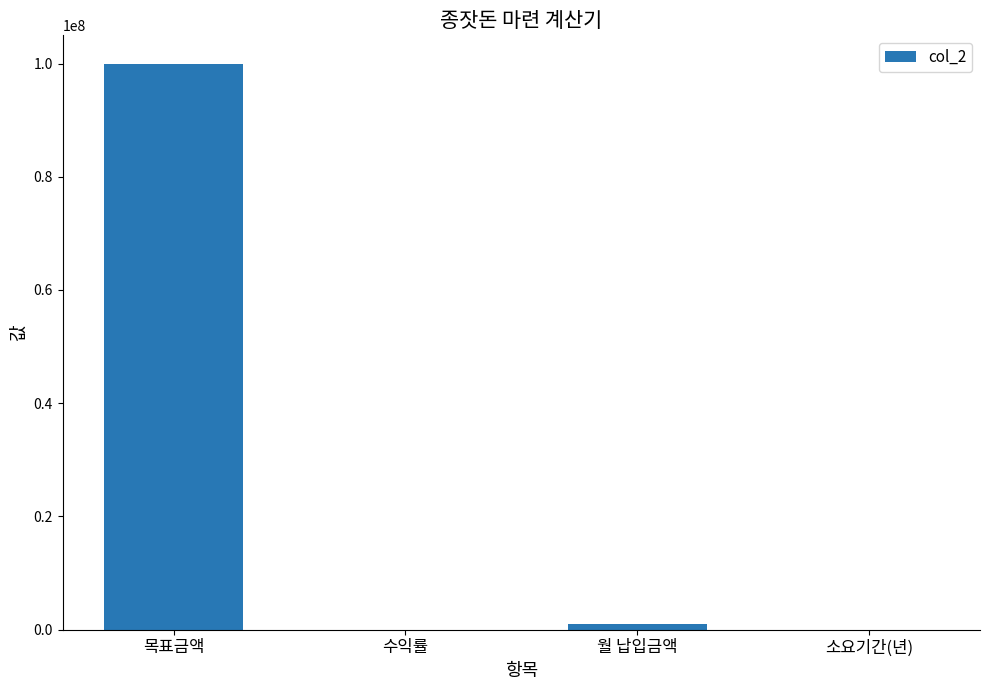

The chart shows a value of 0.0 at 수익률. True or false?

True